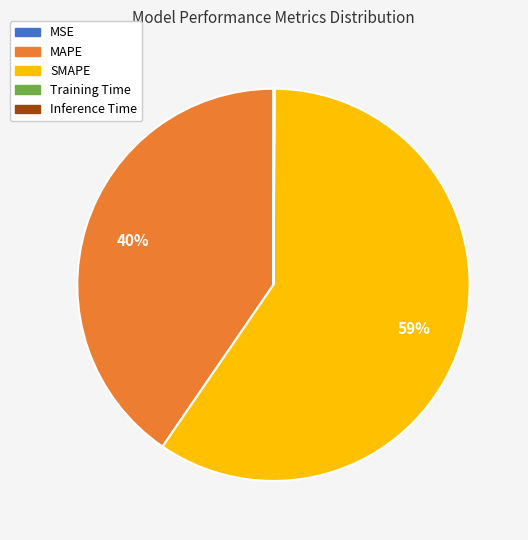

To the nearest percent, what is the average slice percentage?

20%